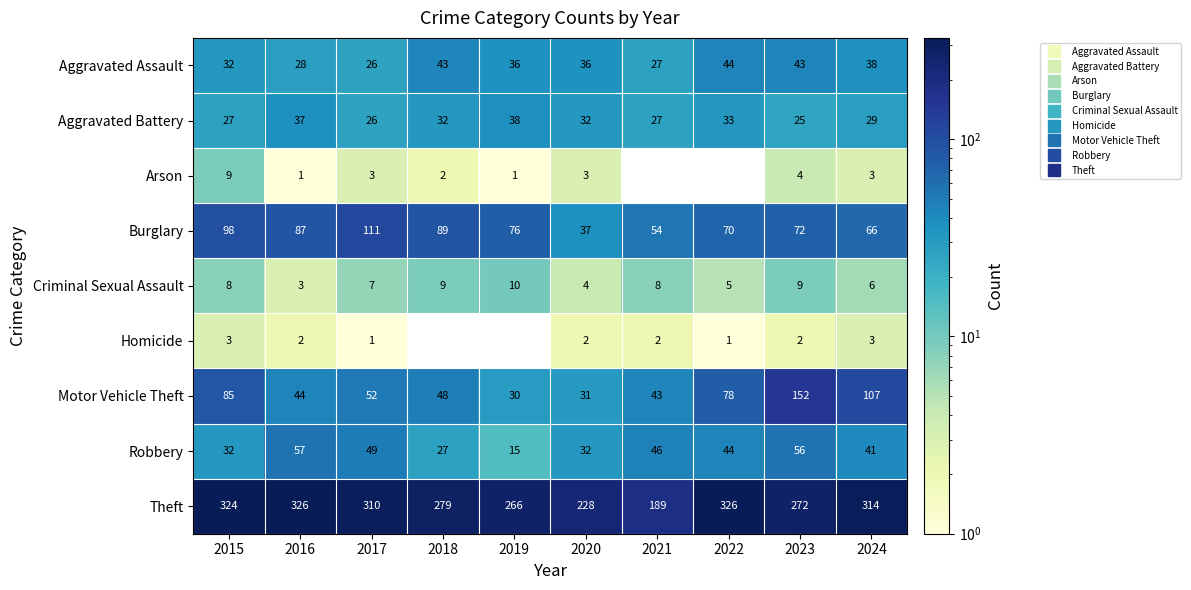

At which category is the sum across all series the highest?

2023